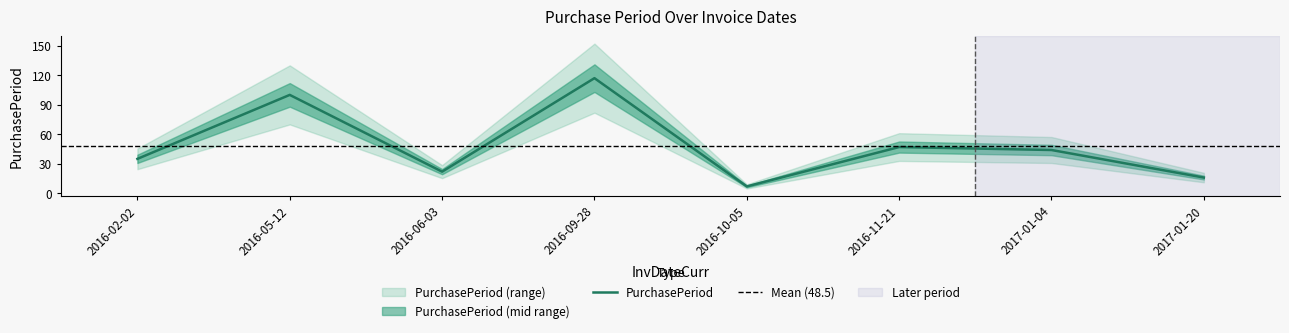

What is the minimum value shown in the chart?

7